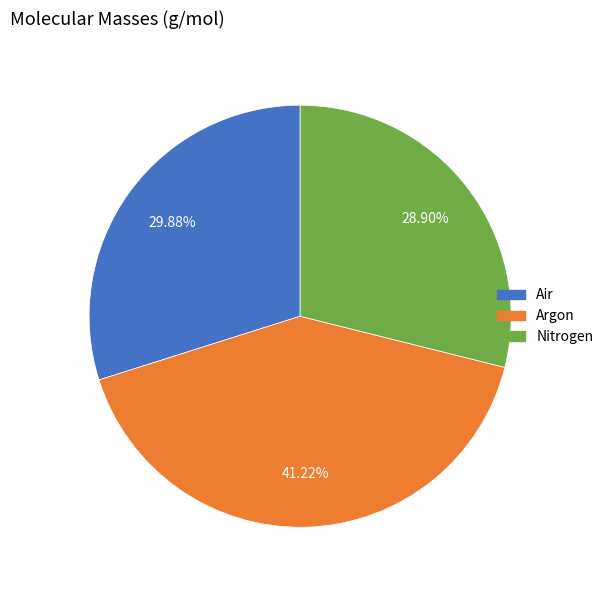

Approximately how many times larger is the value at Air compared to Argon?

0.7